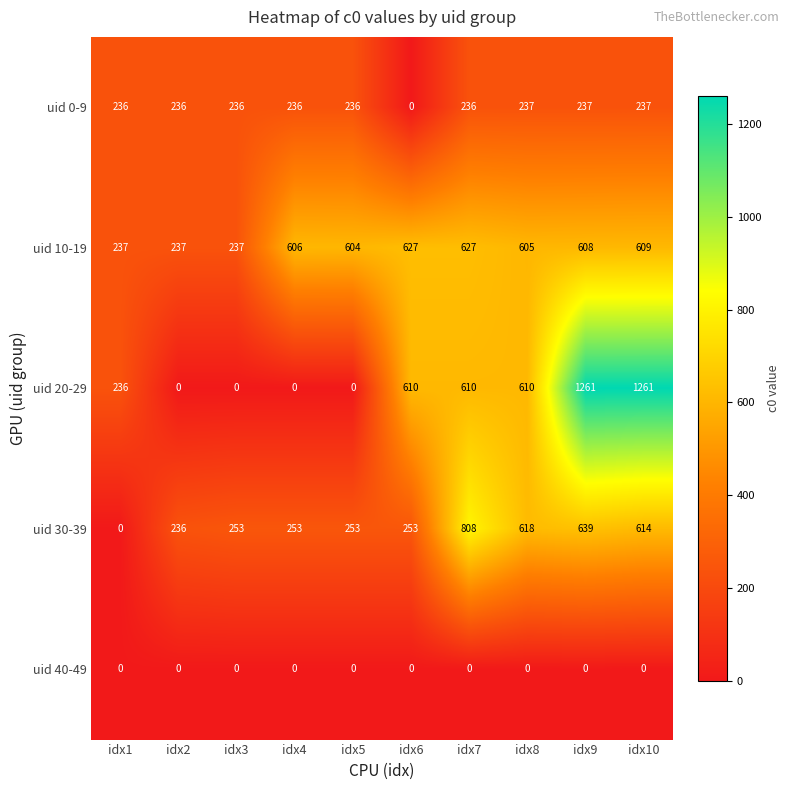

The uid 40-49 series shows 0 at idx1. True or false?

True